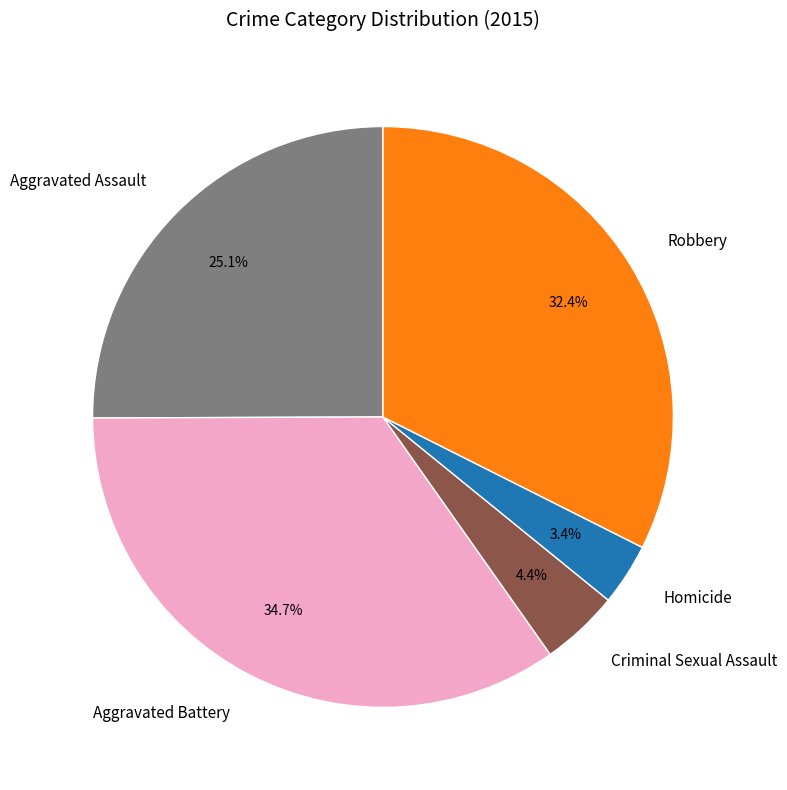

Rank the categories by value from highest to lowest.

Aggravated Battery, Robbery, Aggravated Assault, Criminal Sexual Assault, Homicide